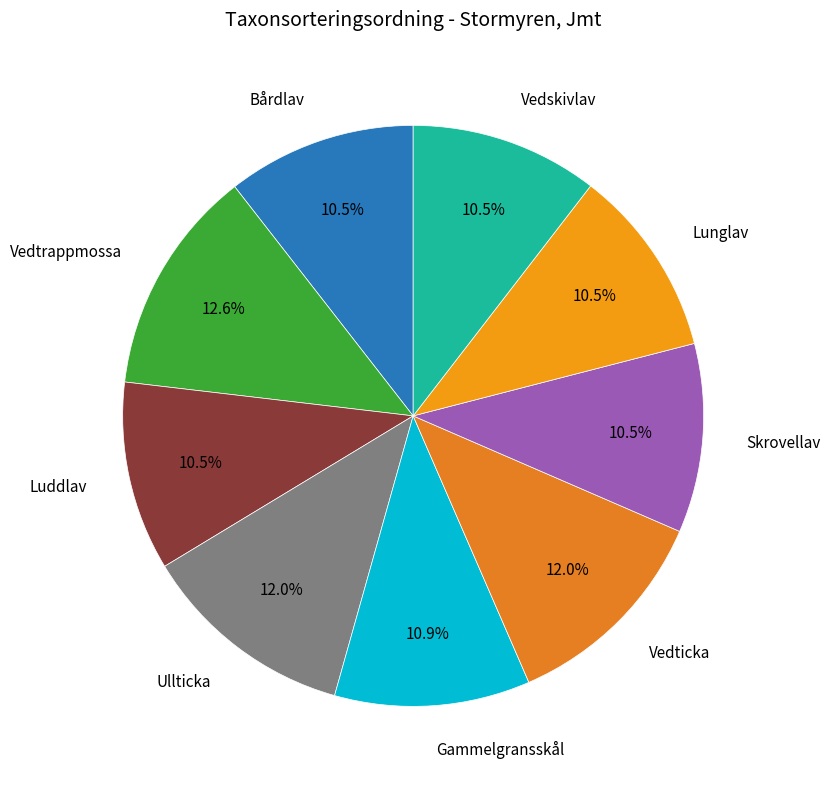

Does any single category account for the majority?

No